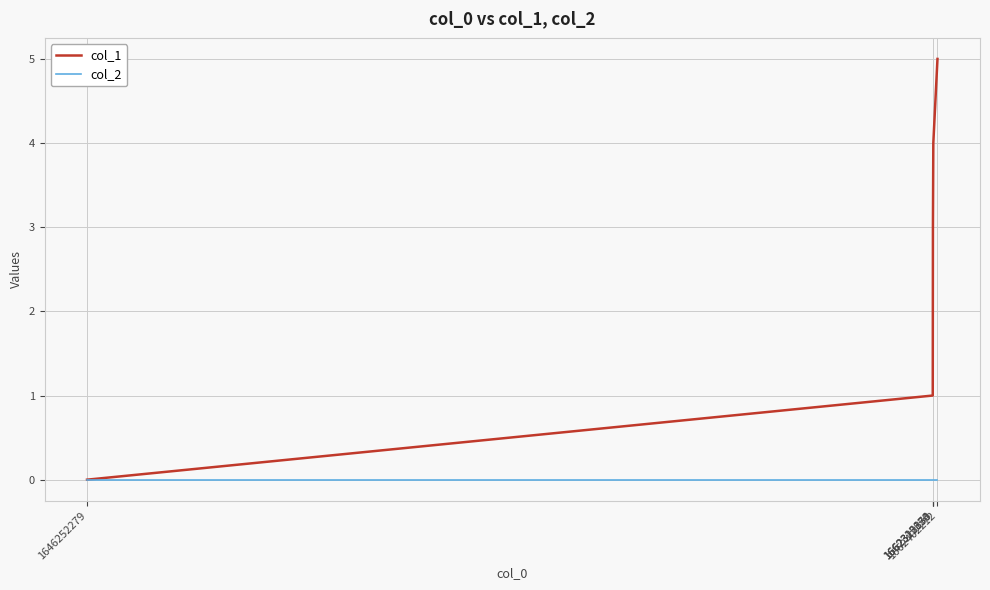

How many lines are shown in the chart?

2